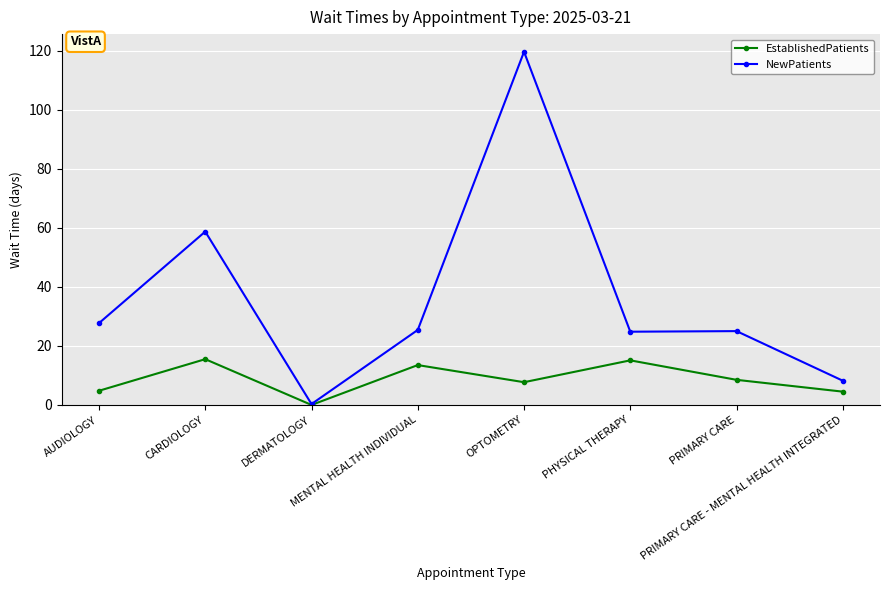

How many data points in EstablishedPatients are less than 8?

4